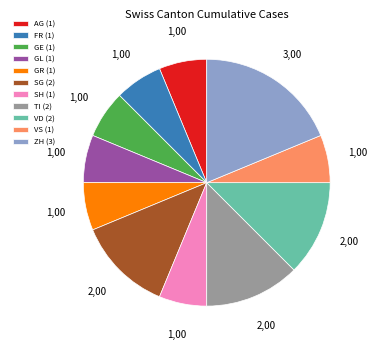

What is the largest slice in the pie chart?

ZH (3)